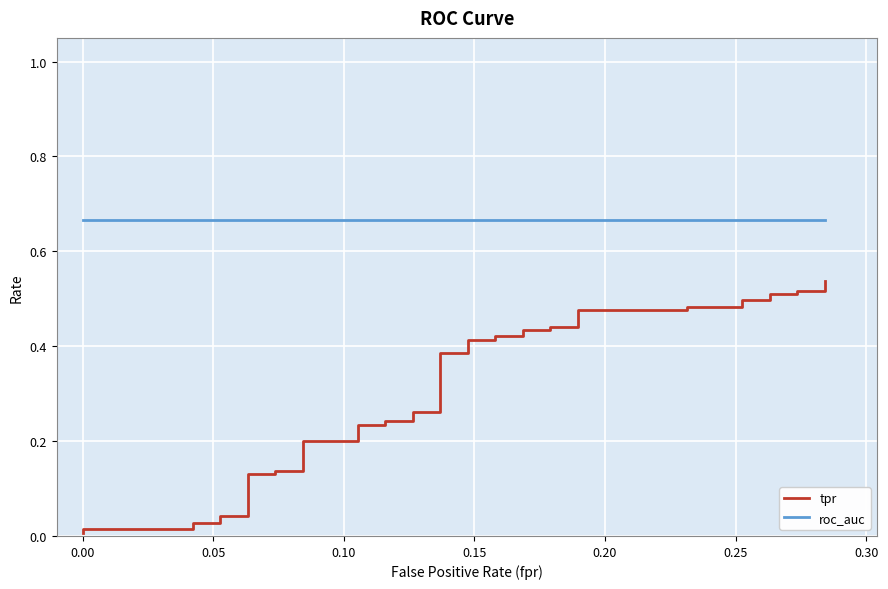

True or false: roc_auc and tpr cross at least once.

False